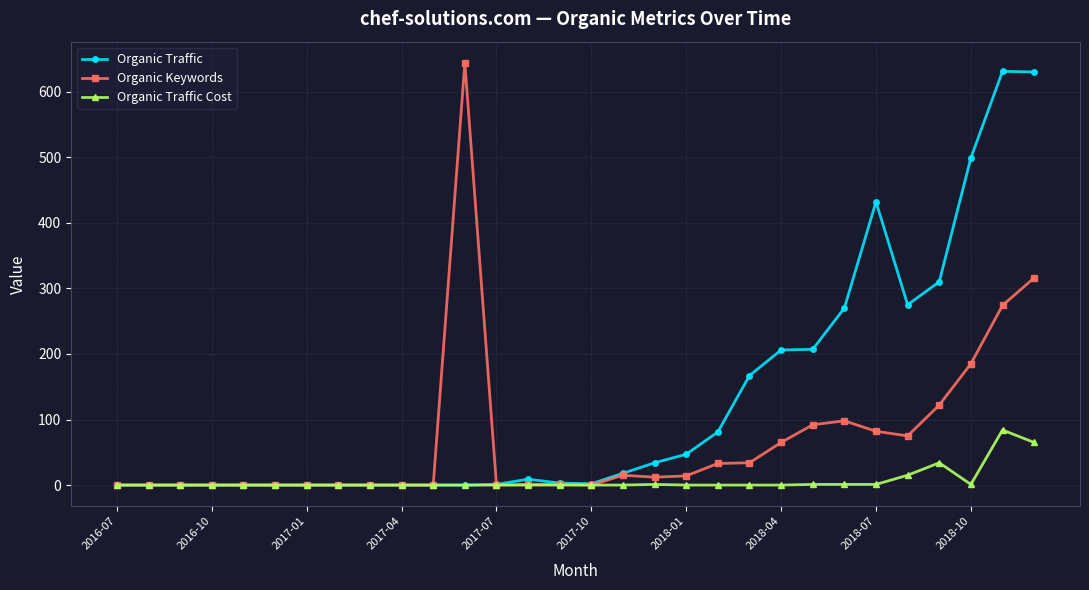

True or false: Organic Traffic Cost has more than 1 points higher than both neighbors.

True